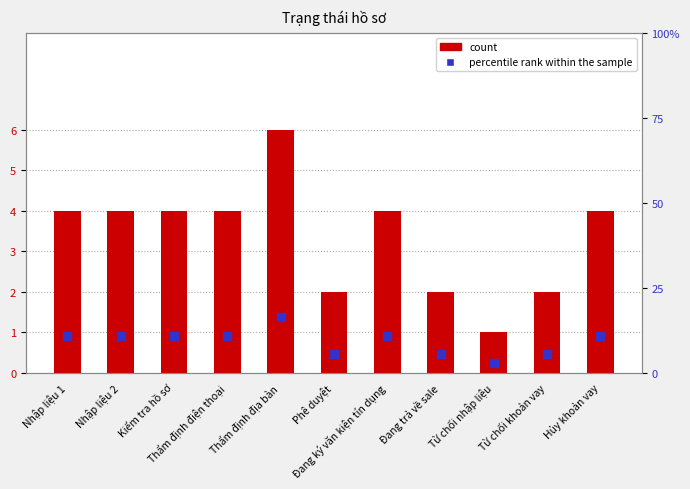

At which category is the sum across all series the highest?

Thẩm định địa bàn